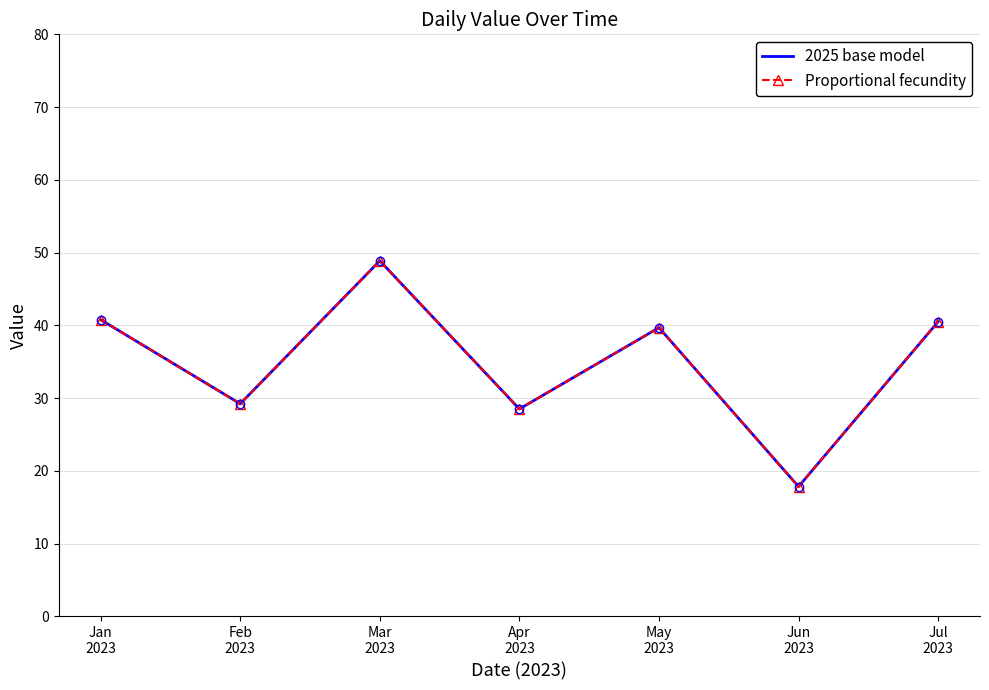

What is the value of the 2025 base model point at the 2nd from the left?

29.2